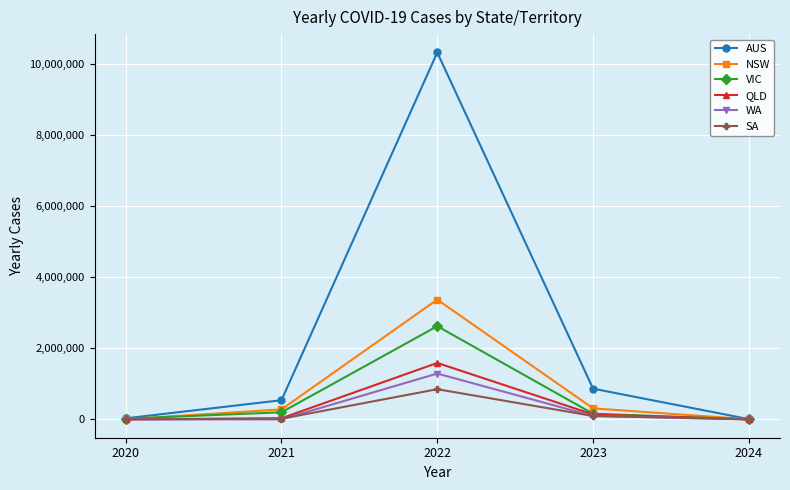

The NSW series shows 3368102 at 2022. True or false?

True